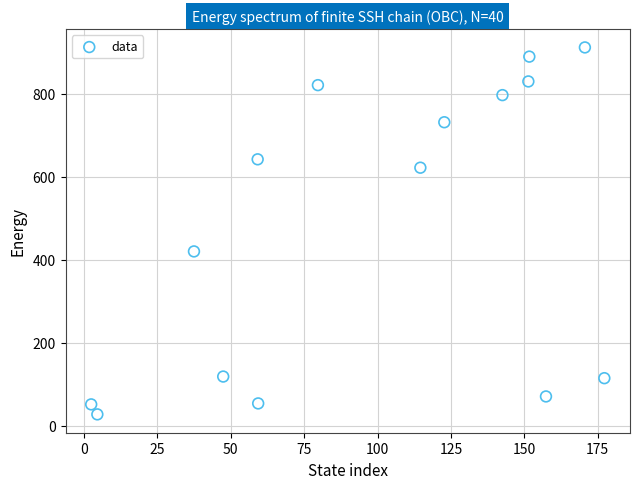

What is the range of Y values (max minus min)?

884.5